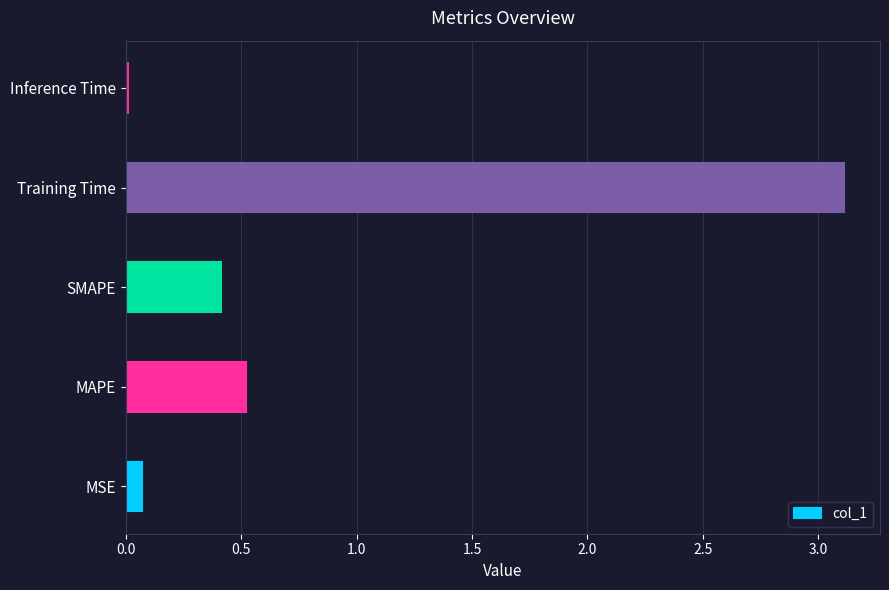

What is the difference between the values at Training Time and SMAPE?

2.7